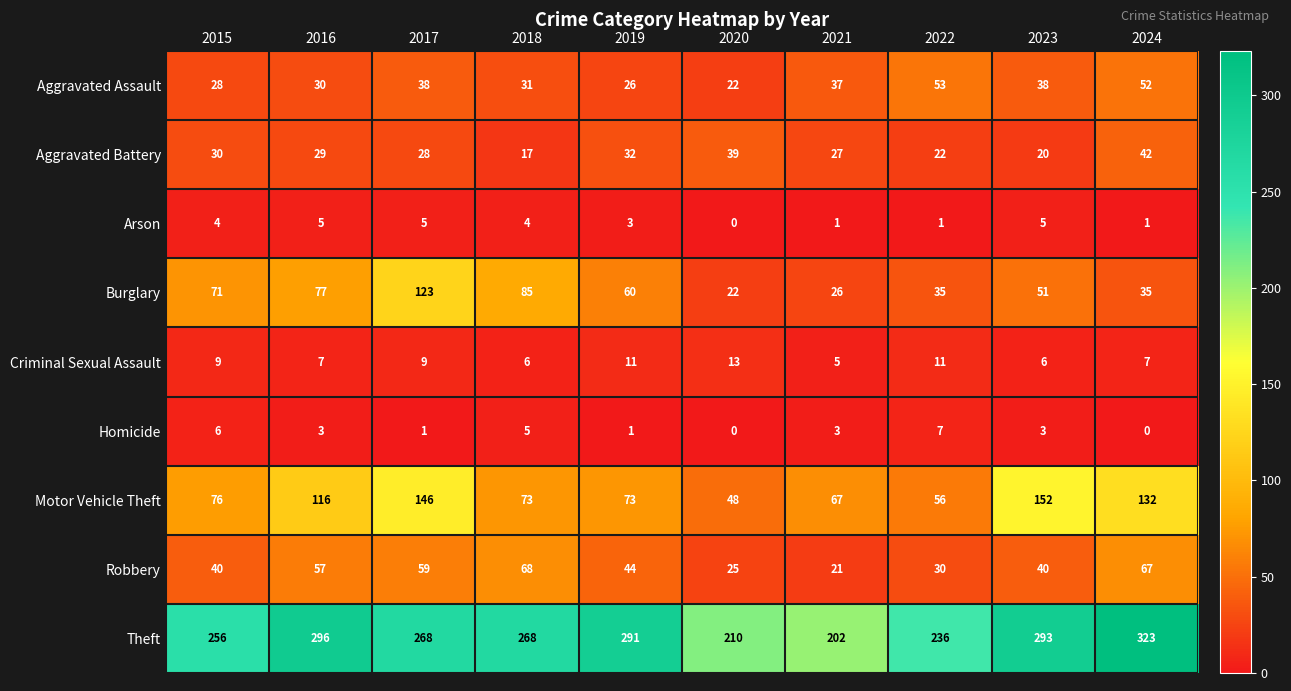

What is the difference between the maximum and minimum values in the Aggravated Assault series?

31